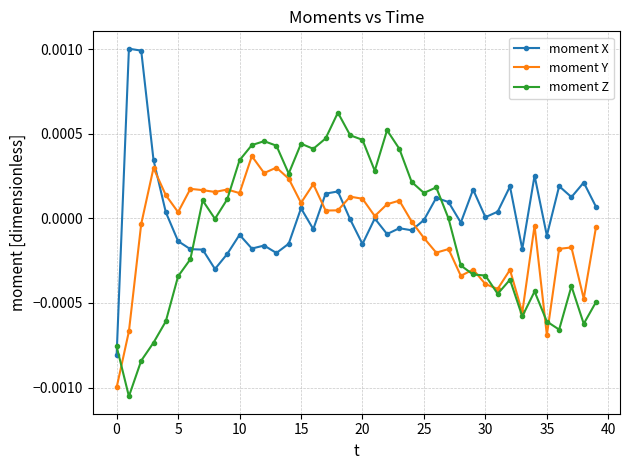

Which series has the widest spread of values?

moment X